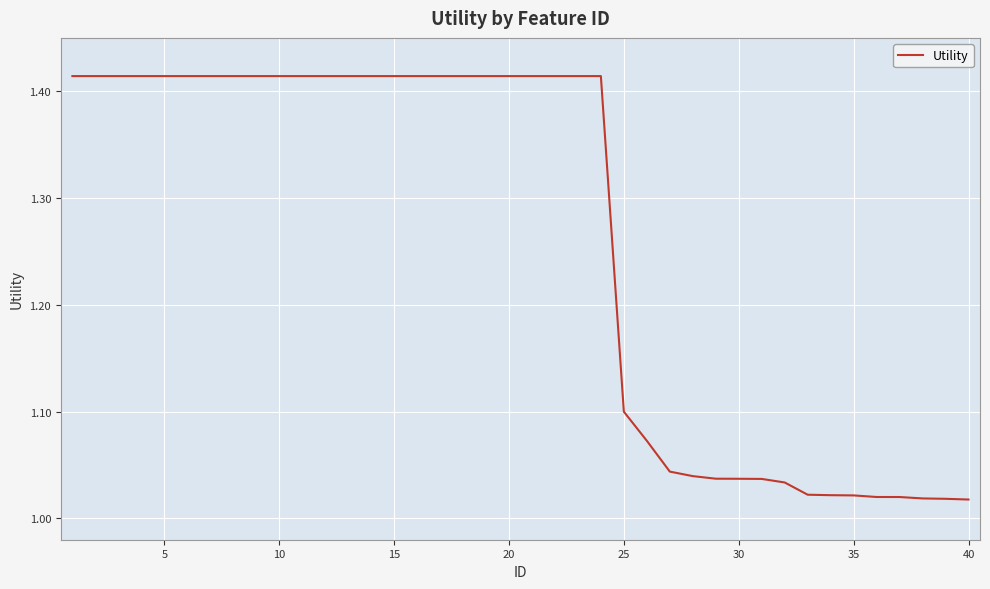

What is the difference between the maximum and minimum values?

0.4